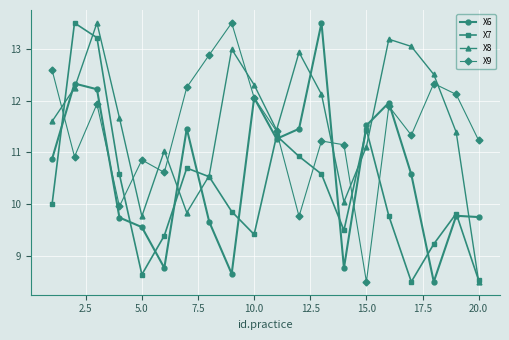

Which series ends up on top after the final intersection of X7 and X9?

X9